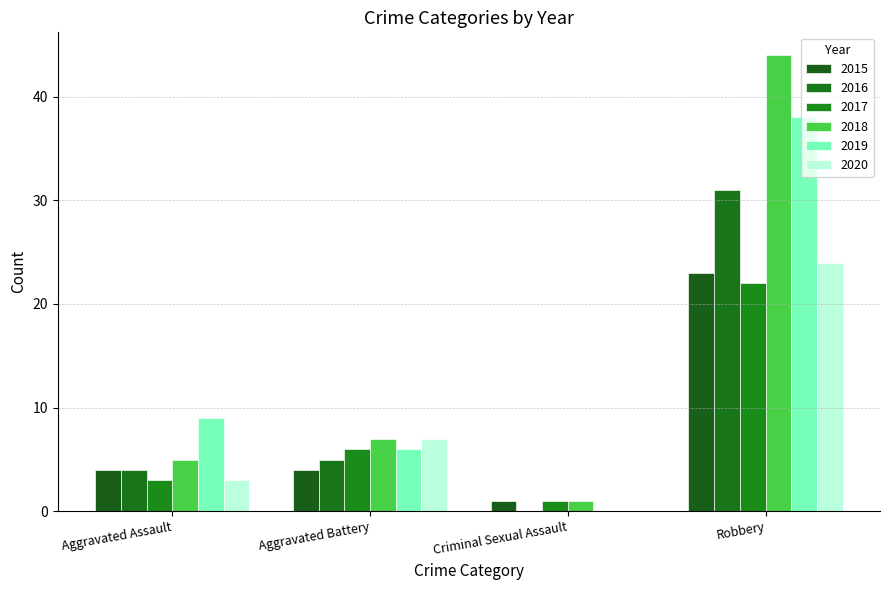

What is the greatest value displayed?

44